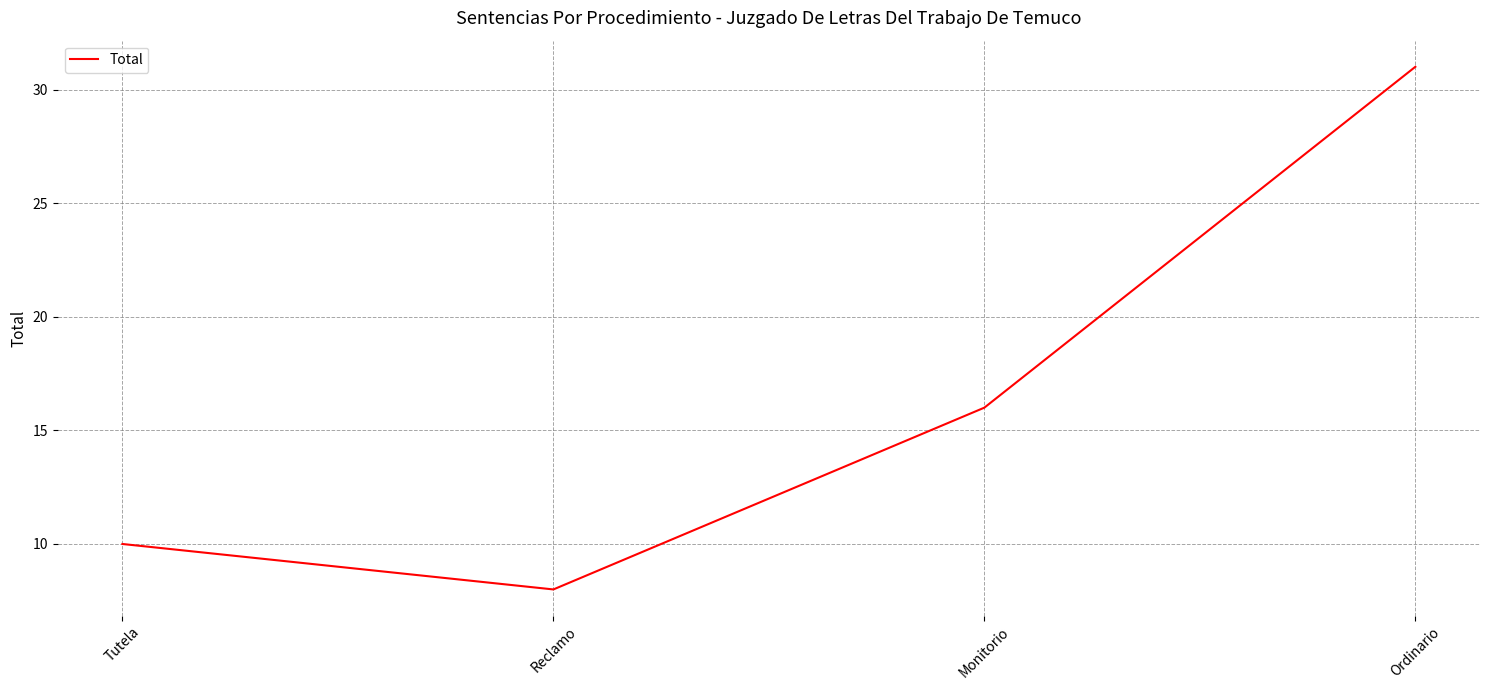

What is the change in value from Monitorio to Ordinario?

+15